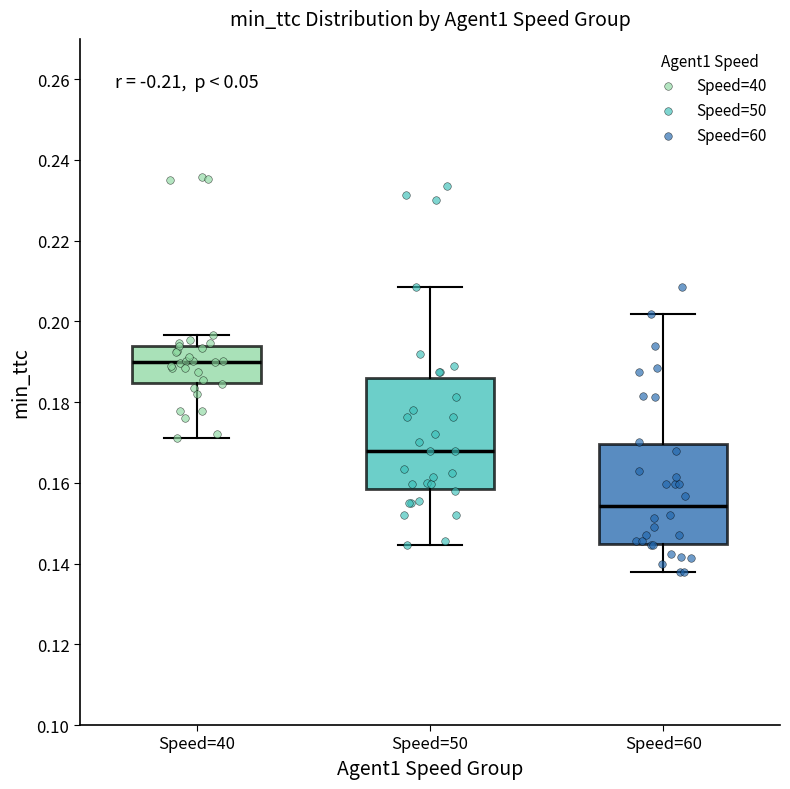

Which box has the lowest median line?

Speed=60